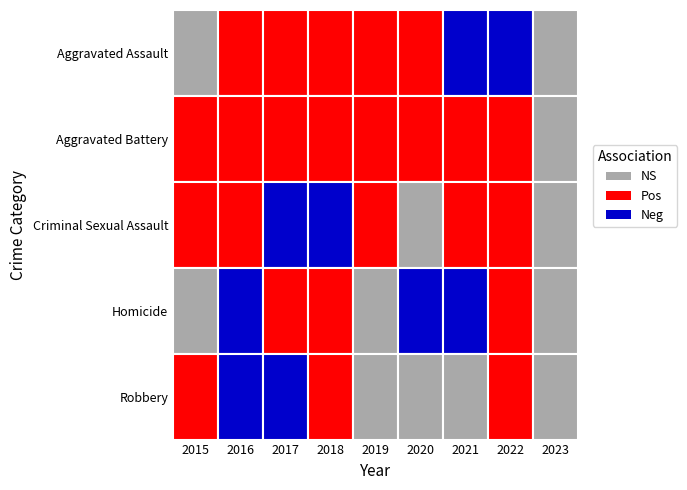

The value of Aggravated Battery at 2015 is 10493. True or false?

False